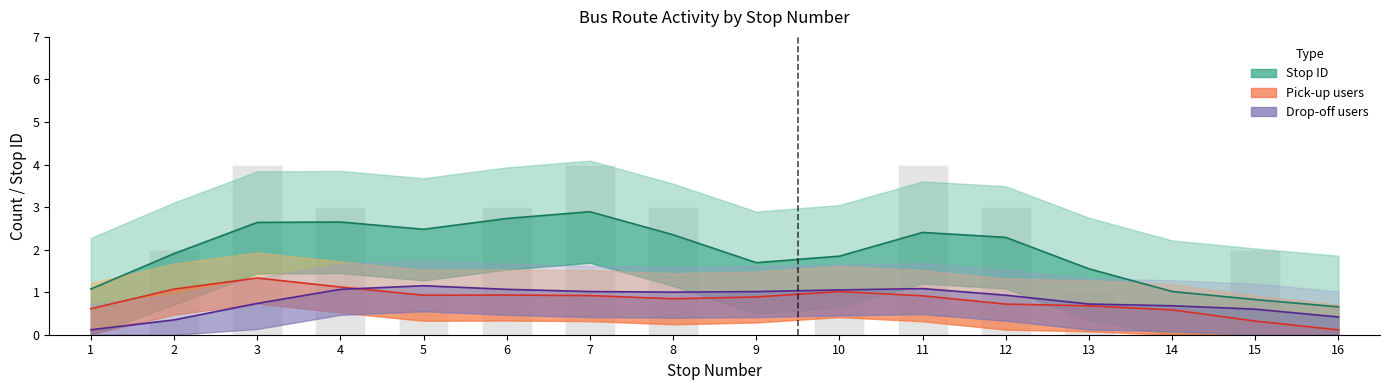

The value of pick_up_count at 8 is 1. True or false?

False